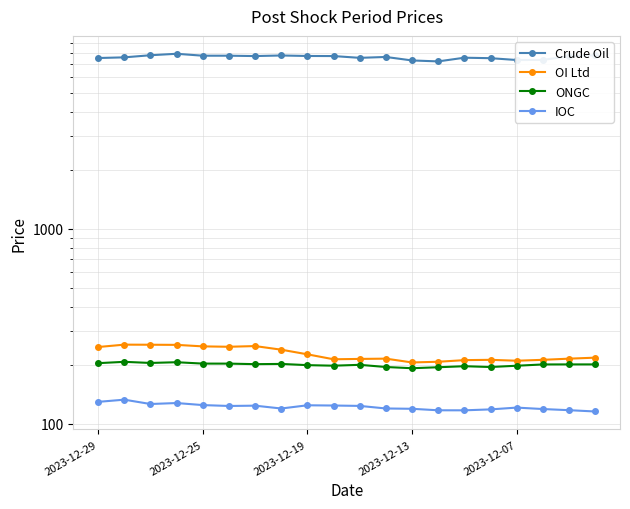

Where is the first local minimum for Crude Oil?

6